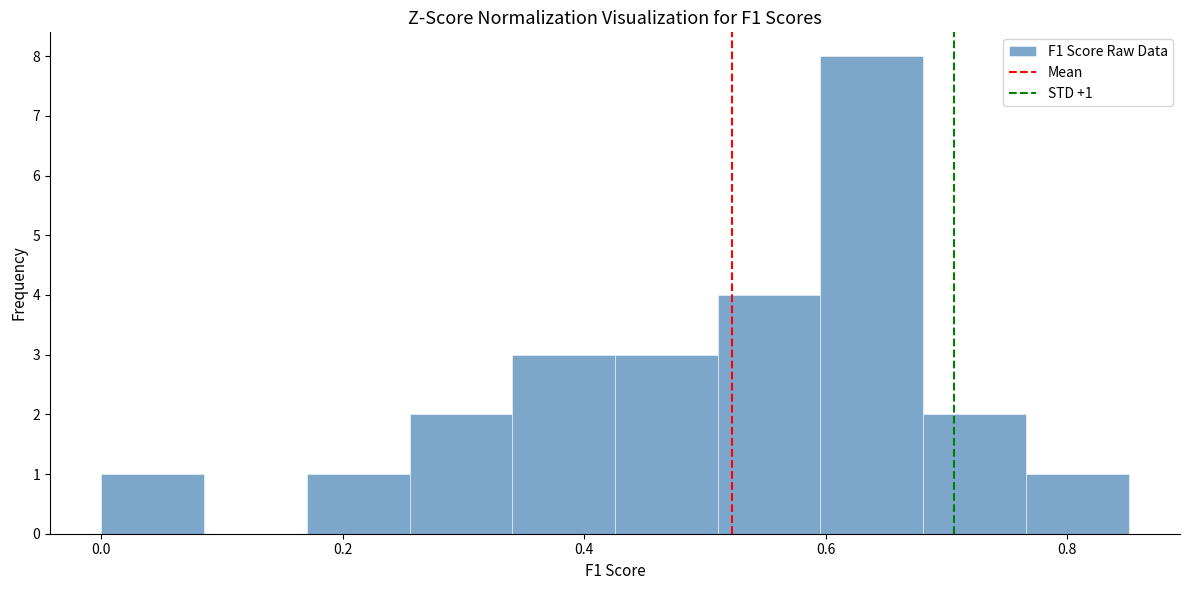

Which range on the x-axis has the tallest bar?

0.60 to 0.68